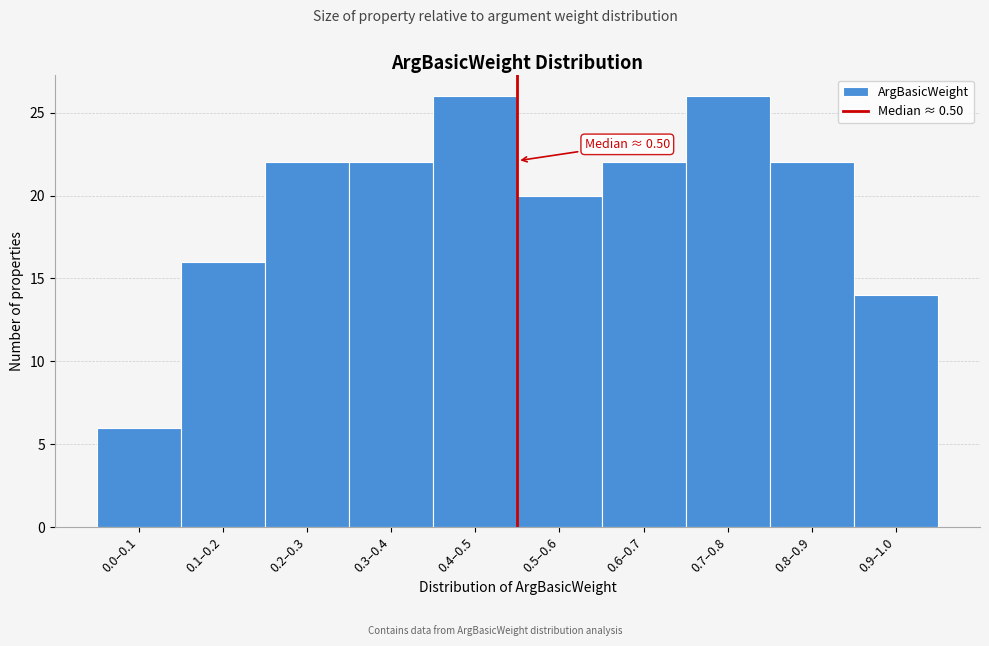

Reading left to right, extract all data points from this chart.

0.0–0.1=6	0.1–0.2=16	0.2–0.3=22	0.3–0.4=22	0.4–0.5=26	0.5–0.6=20	0.6–0.7=22	0.7–0.8=26	0.8–0.9=22	0.9–1.0=14